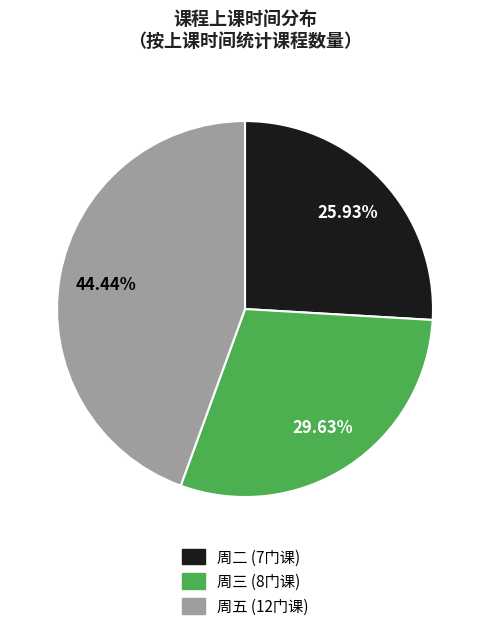

How much of the chart is everything except 周五?

55.6%